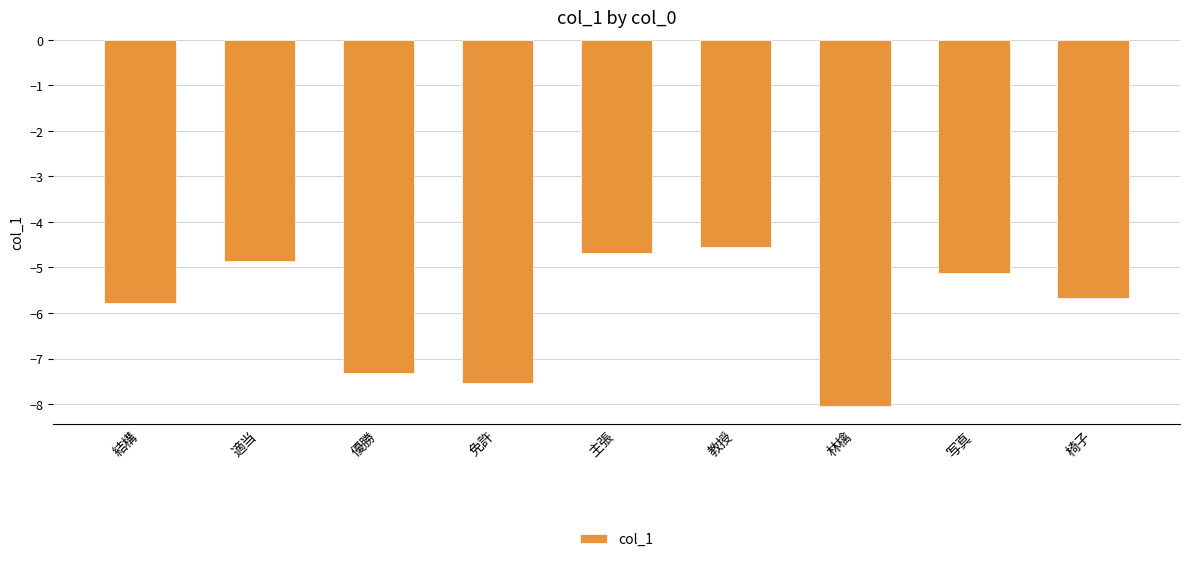

Which label corresponds to the smallest value in the chart?

林檎